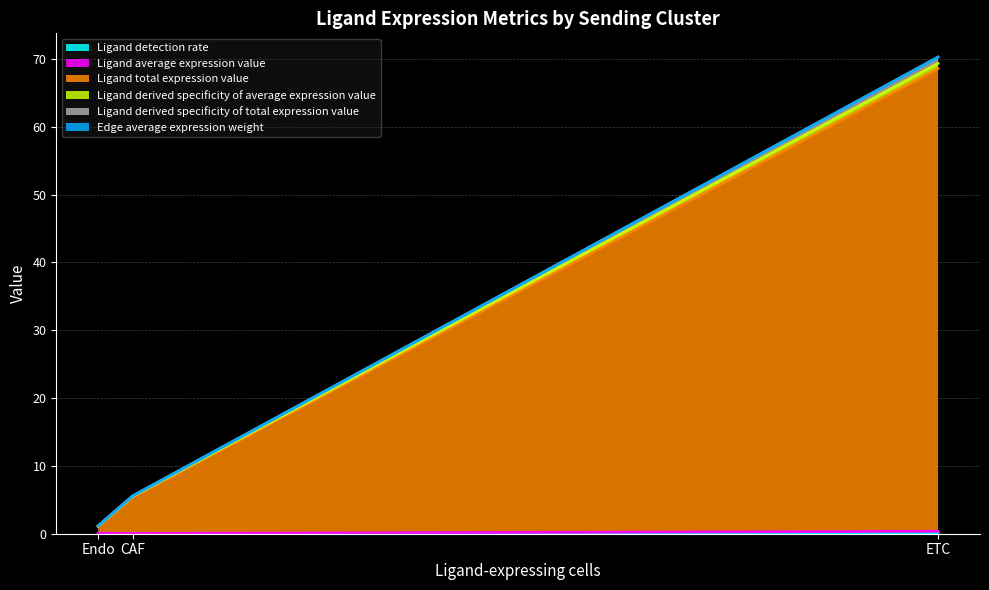

Is it true that Ligand total expression value equals 0.9 at Endo?

True